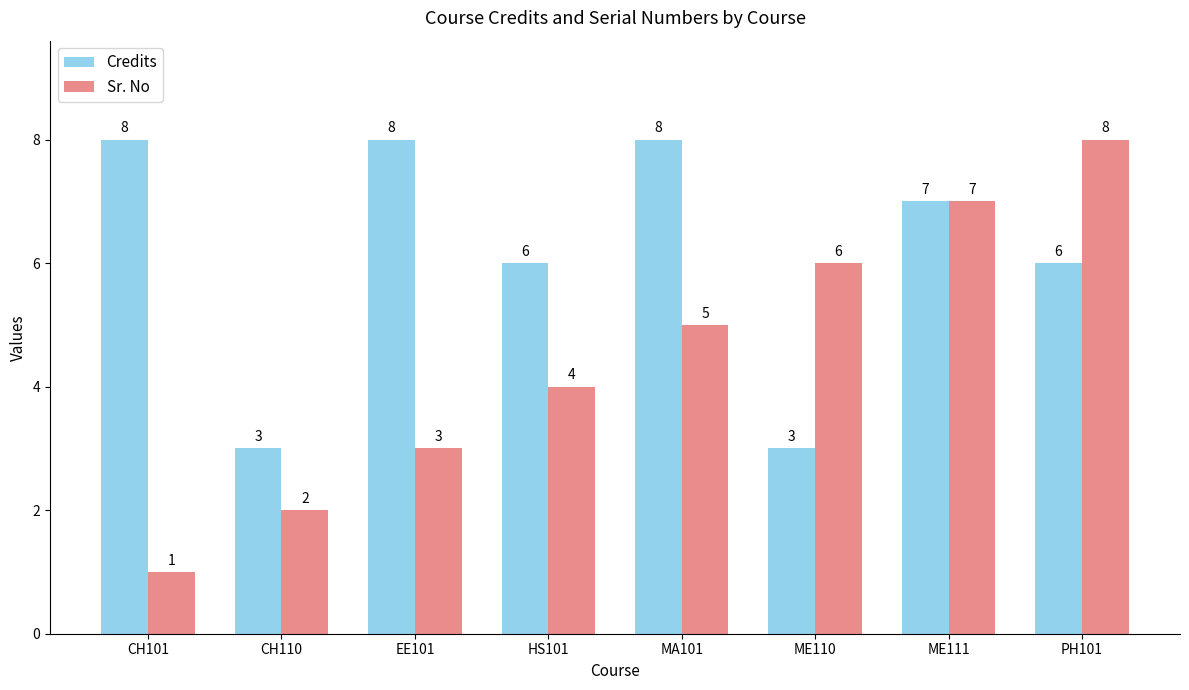

What is the sum of the Sr. No values at ME111 and CH101?

8